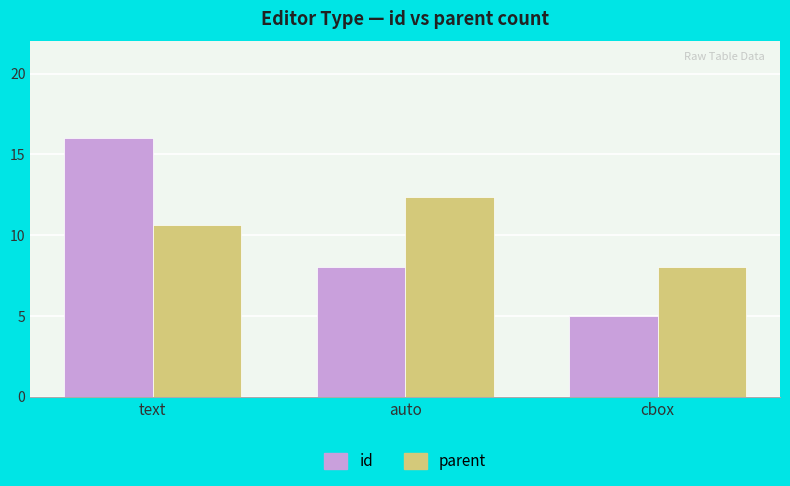

What are all the series names shown in the legend?

id, parent